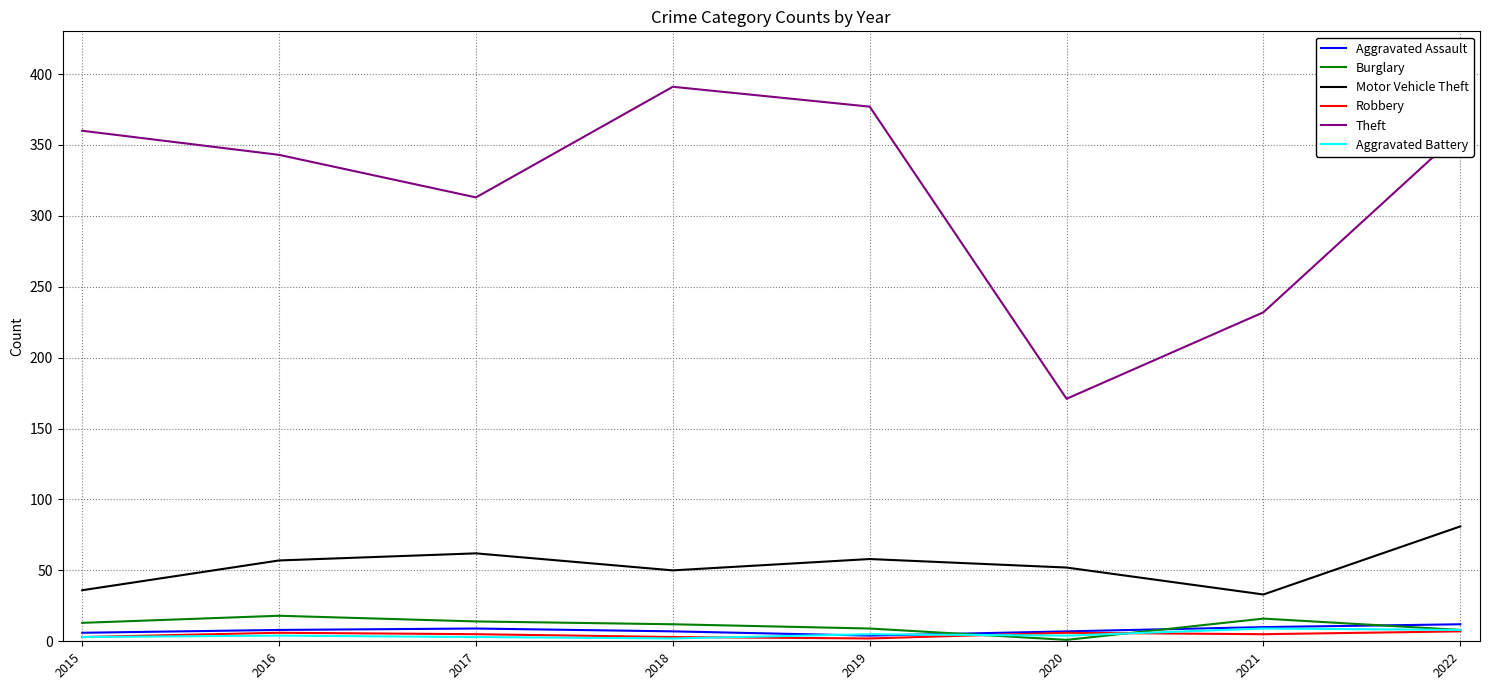

At which label does Theft first exceed 359?

2015